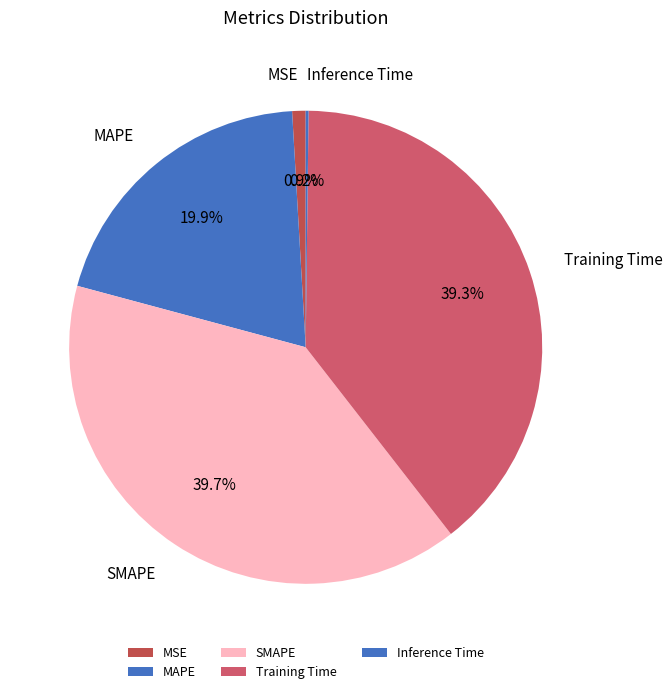

Does MSE represent more than half of the total?

No